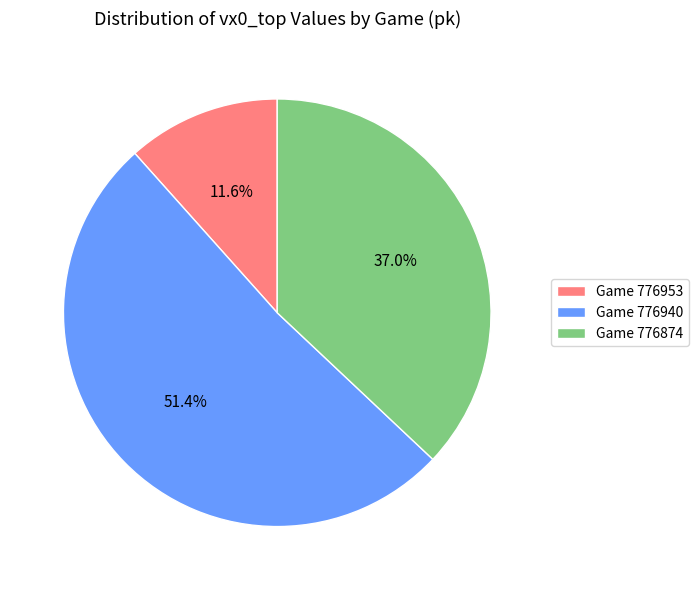

Count the number of slices in the pie.

3